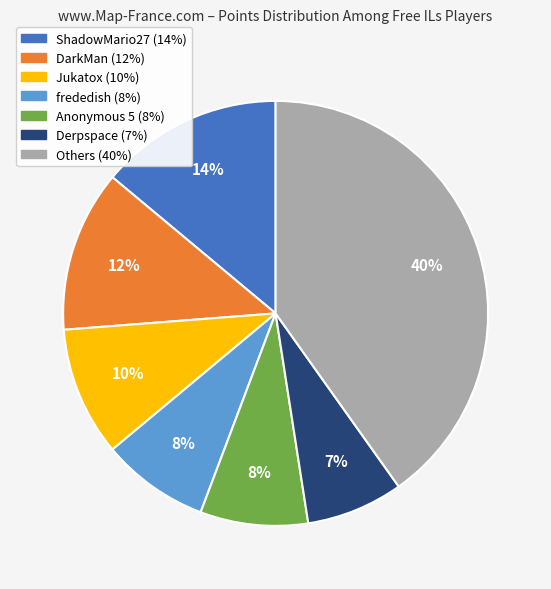

Does any single category account for the majority?

No